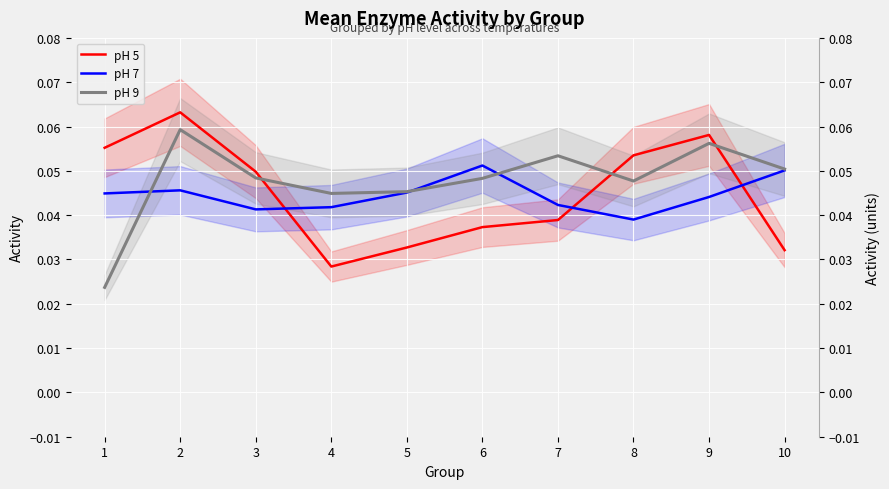

Where is the first local minimum for pH 9?

4